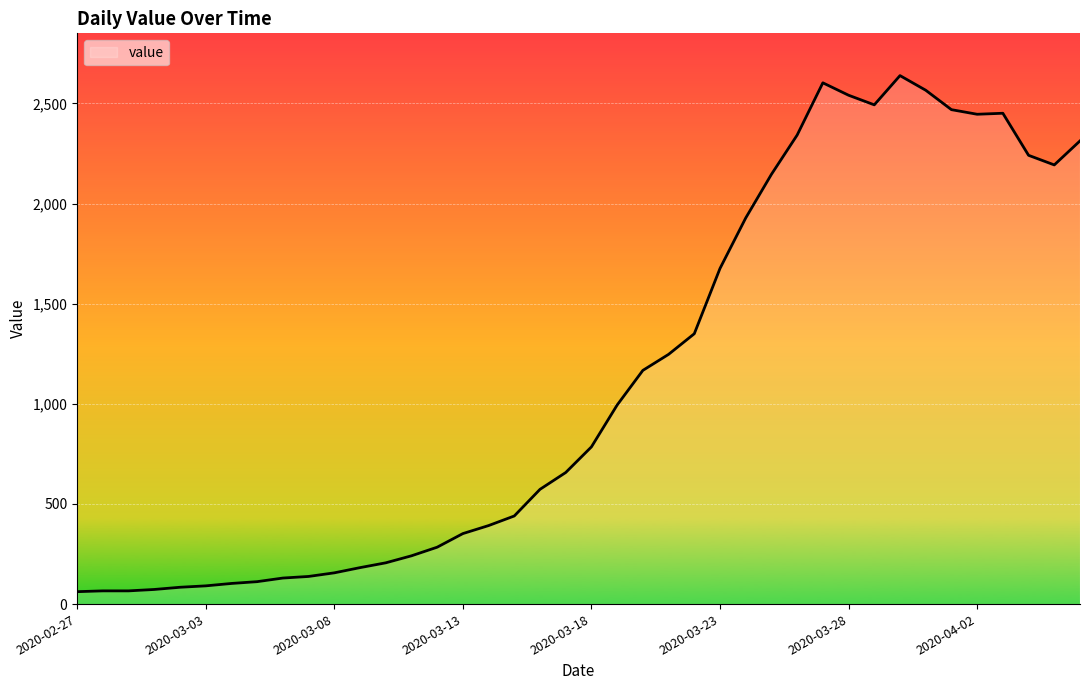

What is the maximum value shown in the chart?

2639